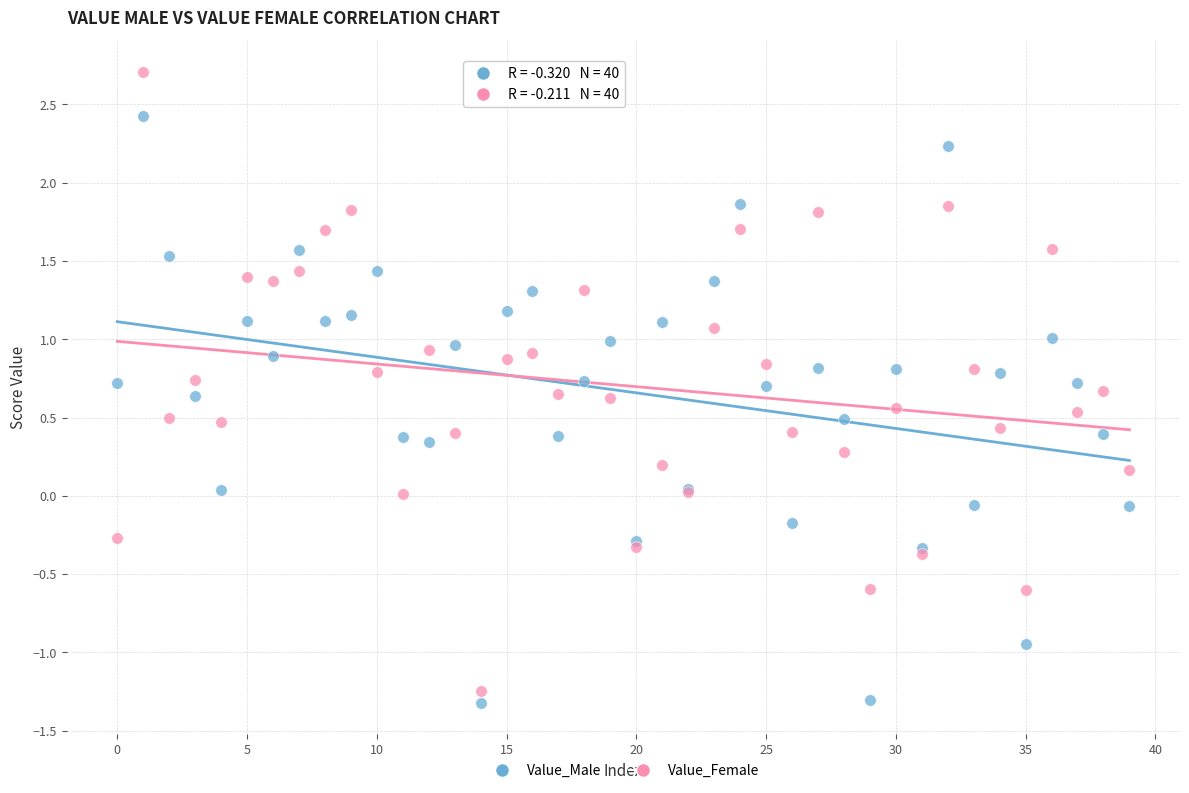

Which series reaches the maximum Y coordinate?

Value_Female